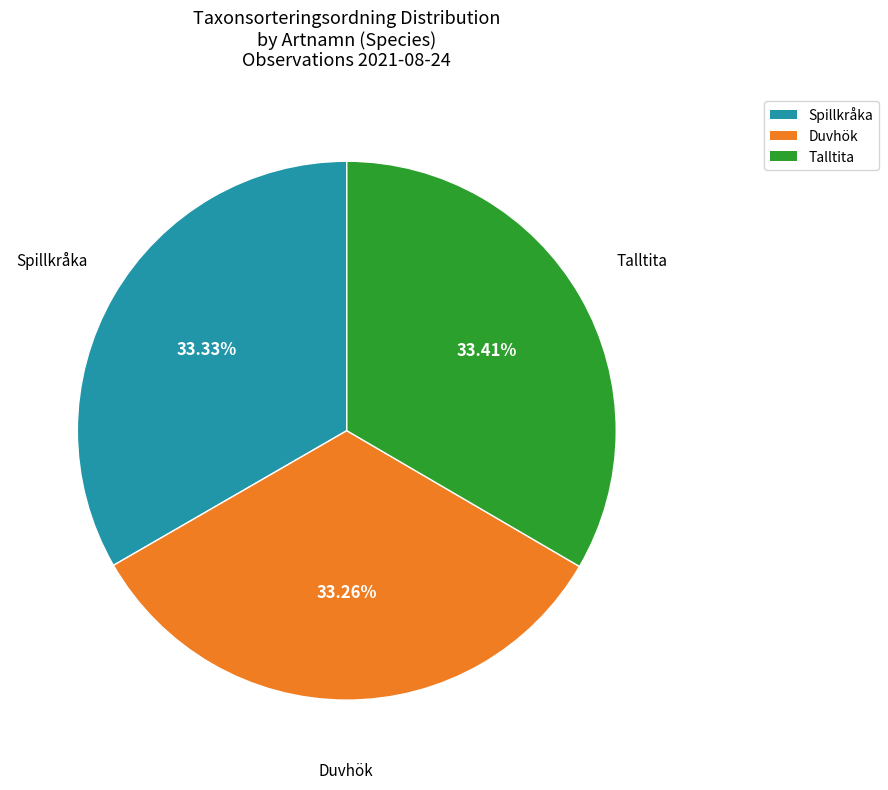

Count the number of slices in the pie.

3